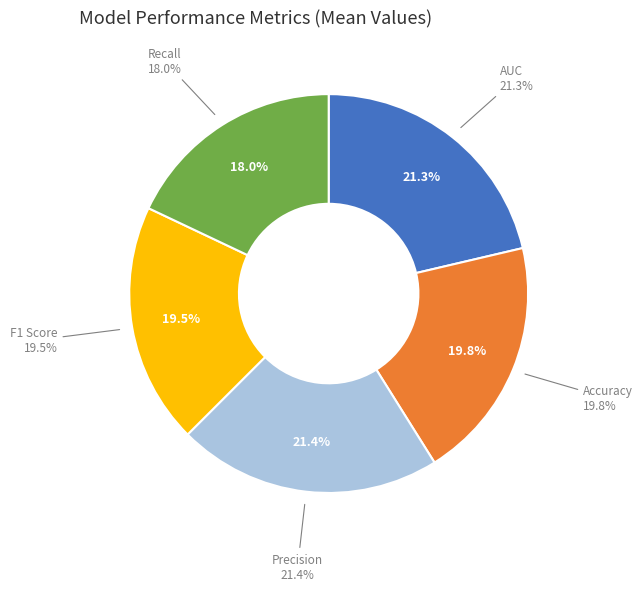

Is there any slice that represents more than half of the pie?

No